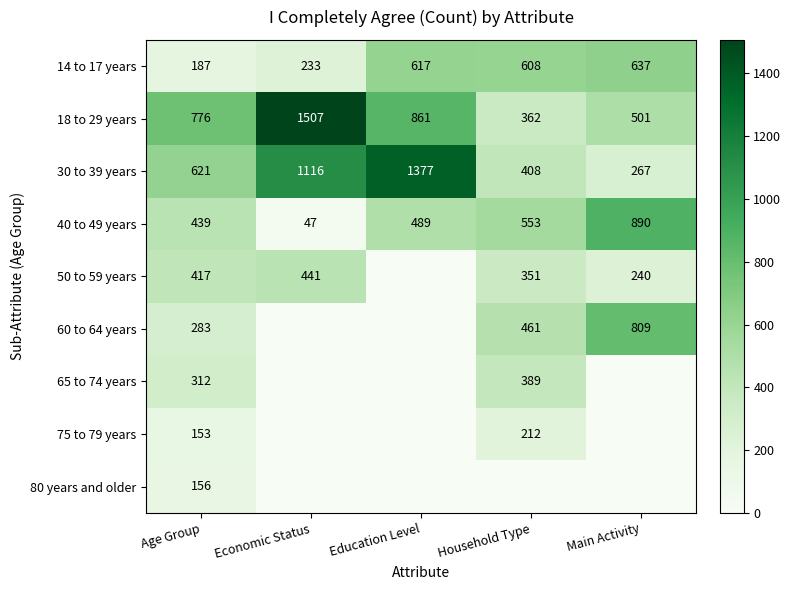

At how many categories does at least one series exceed 756?

4